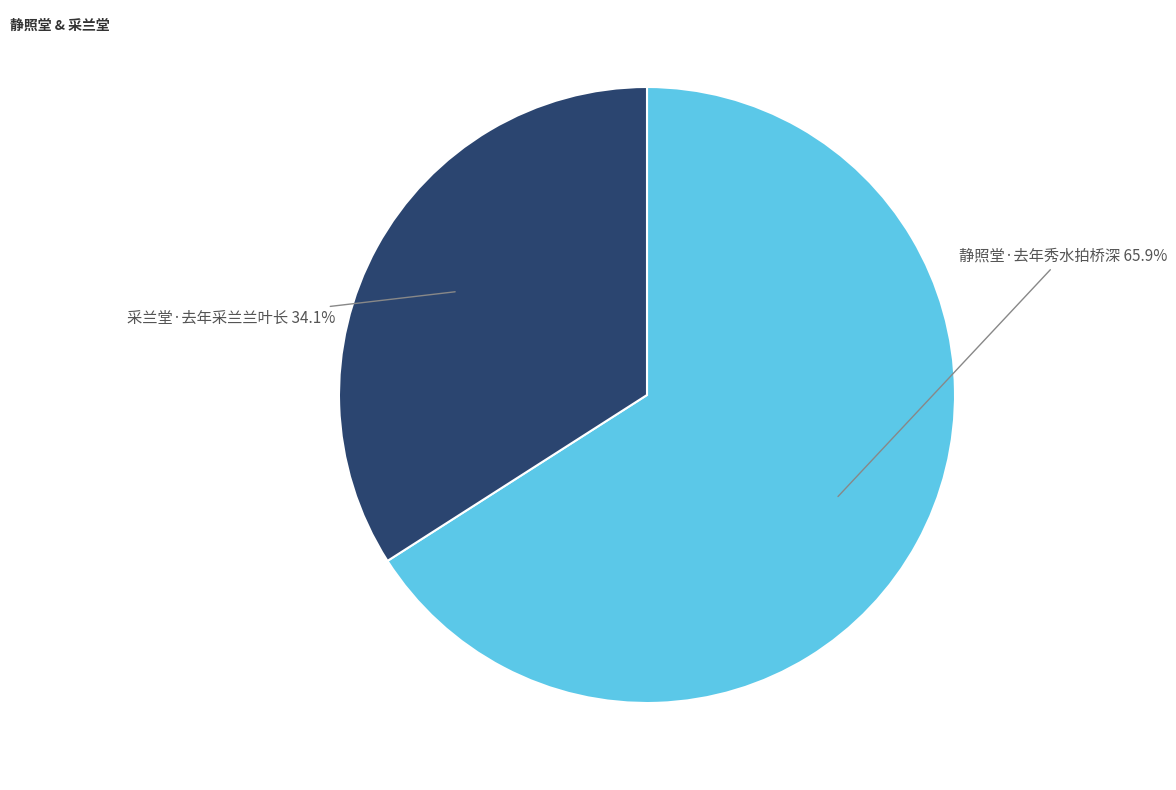

Which slice represents more than half of the pie?

静照堂·去年秀水拍桥深